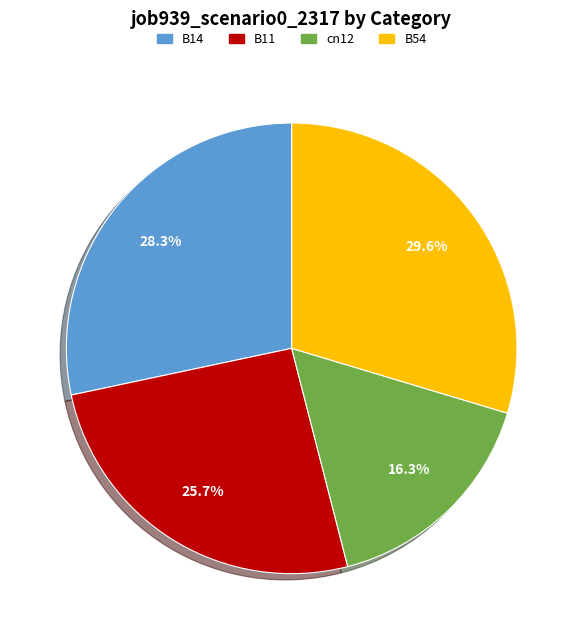

Count the number of slices in the pie.

4